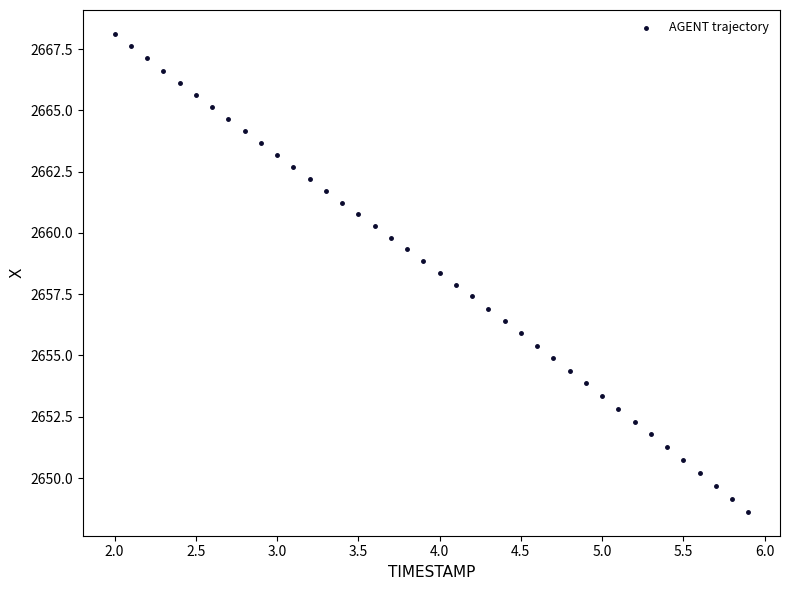

What is the range of X values (max minus min)?

3.9